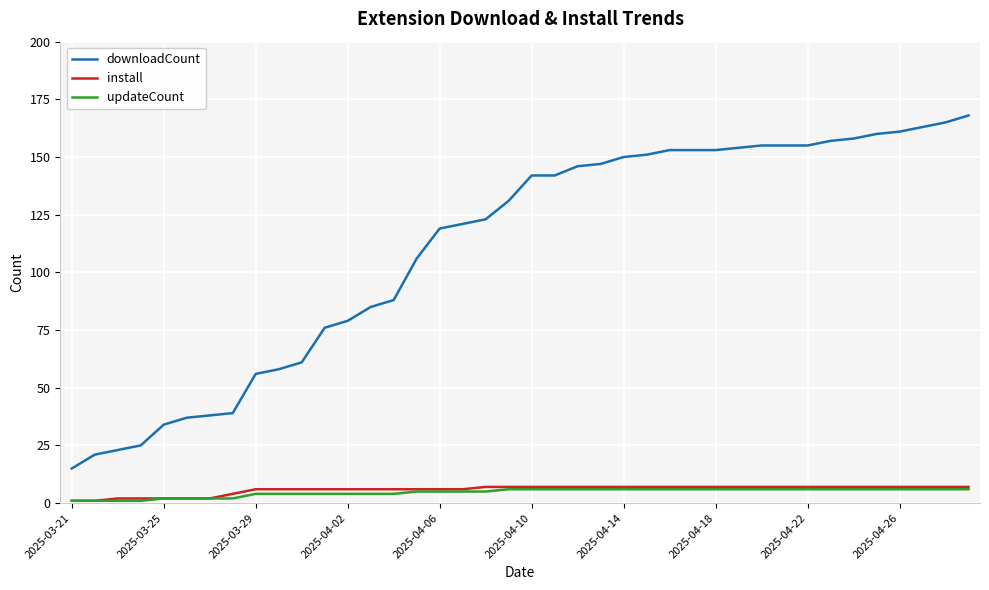

True or false: downloadCount and install intersect in this chart.

False